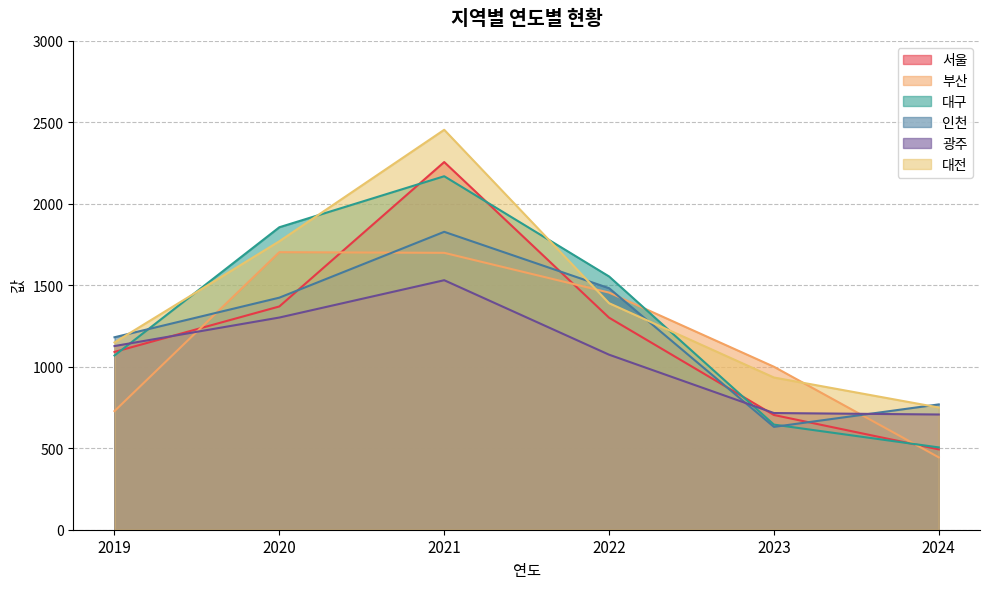

The value of 서울 at 2022 is 1301. True or false?

True